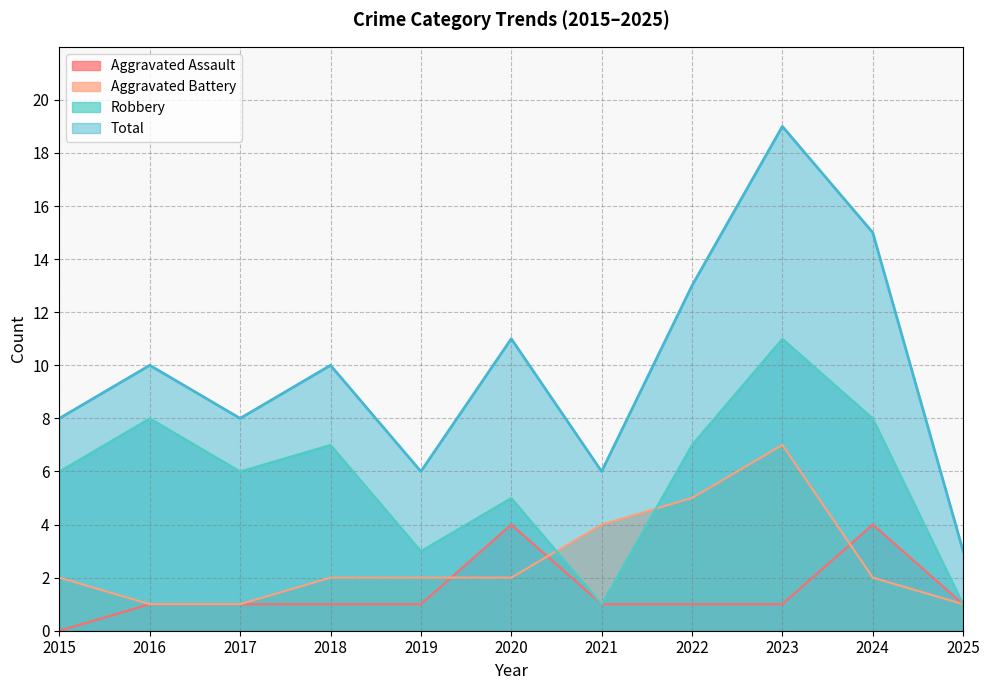

How many interior local peaks does the Aggravated Assault series have?

2